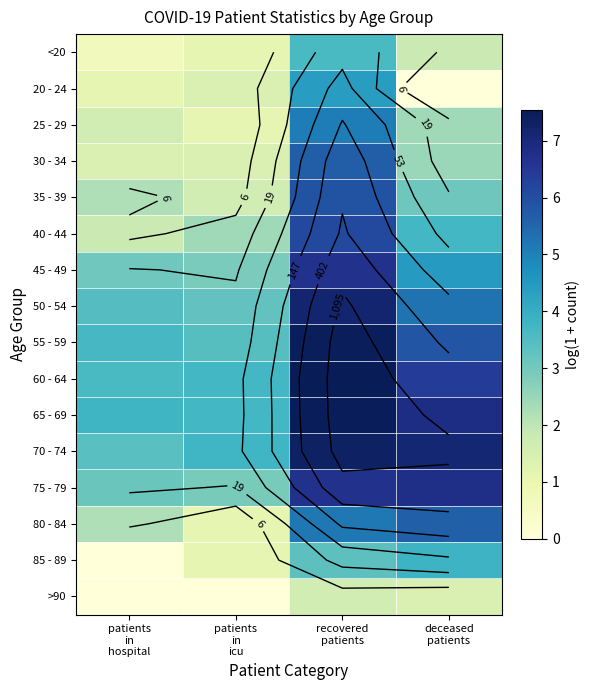

What is the sum of all 25 - 29 values?

10.2